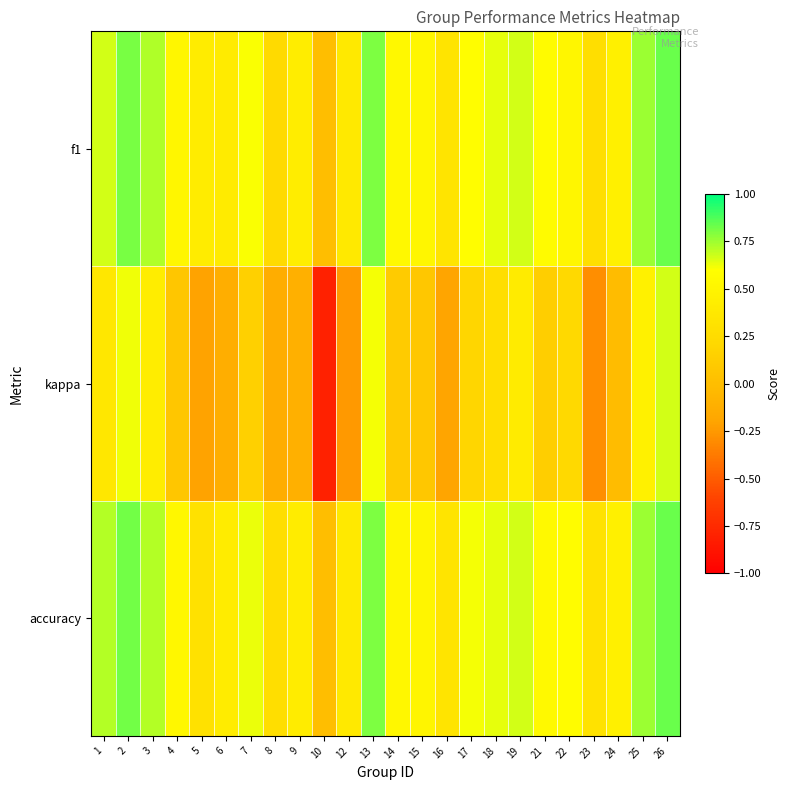

Between 19 and 23, which is larger?

19